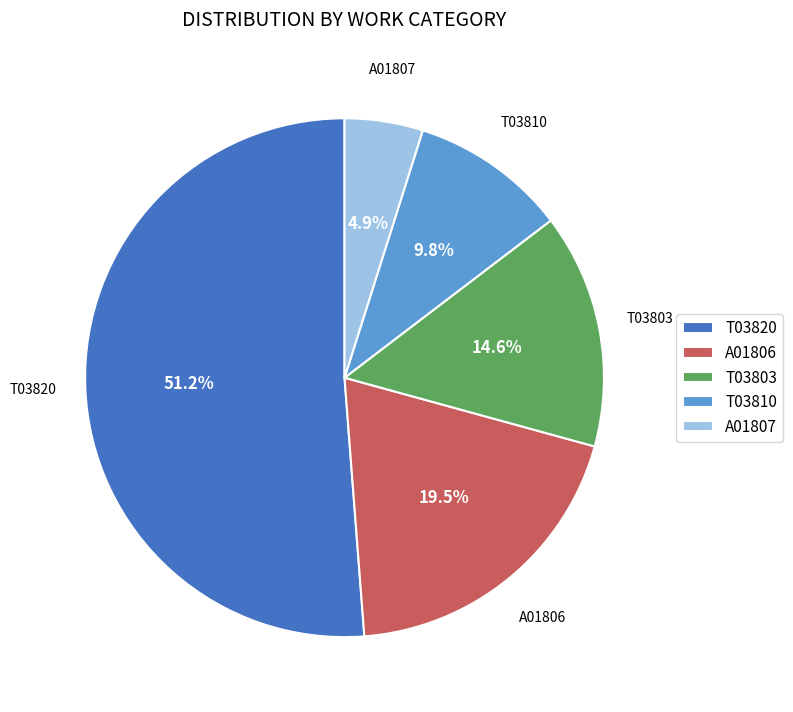

How much of the chart is everything except A01807?

95.1%